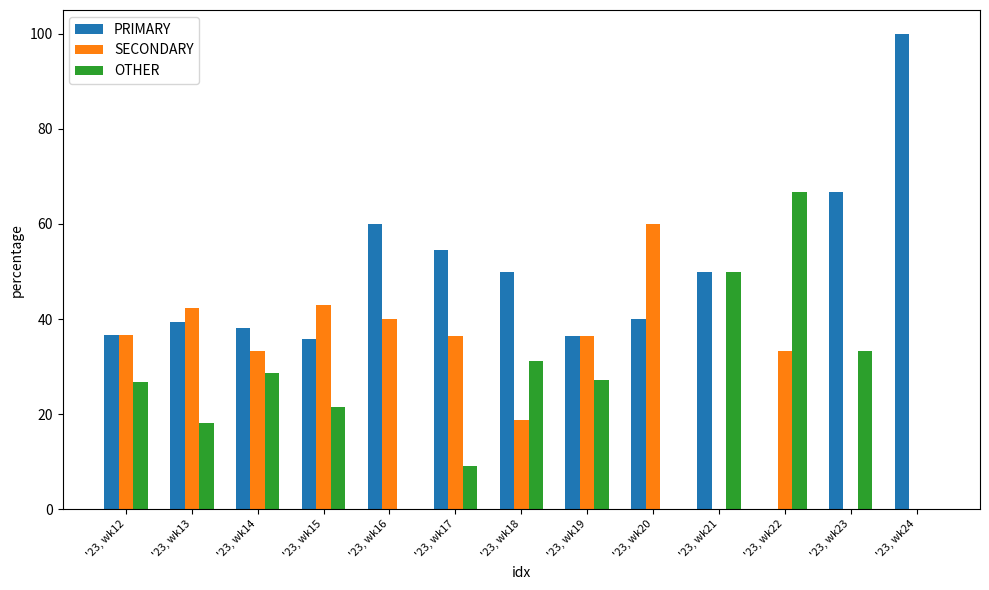

At which label does PRIMARY reach its peak?

'23, wk24